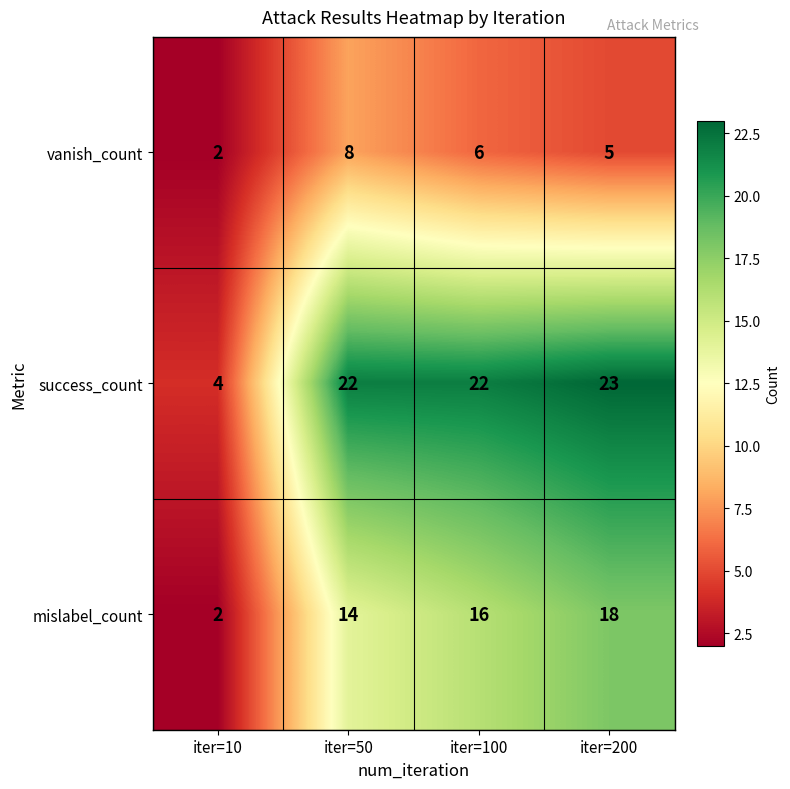

What is the difference between the maximum and minimum values in the success_count series?

19